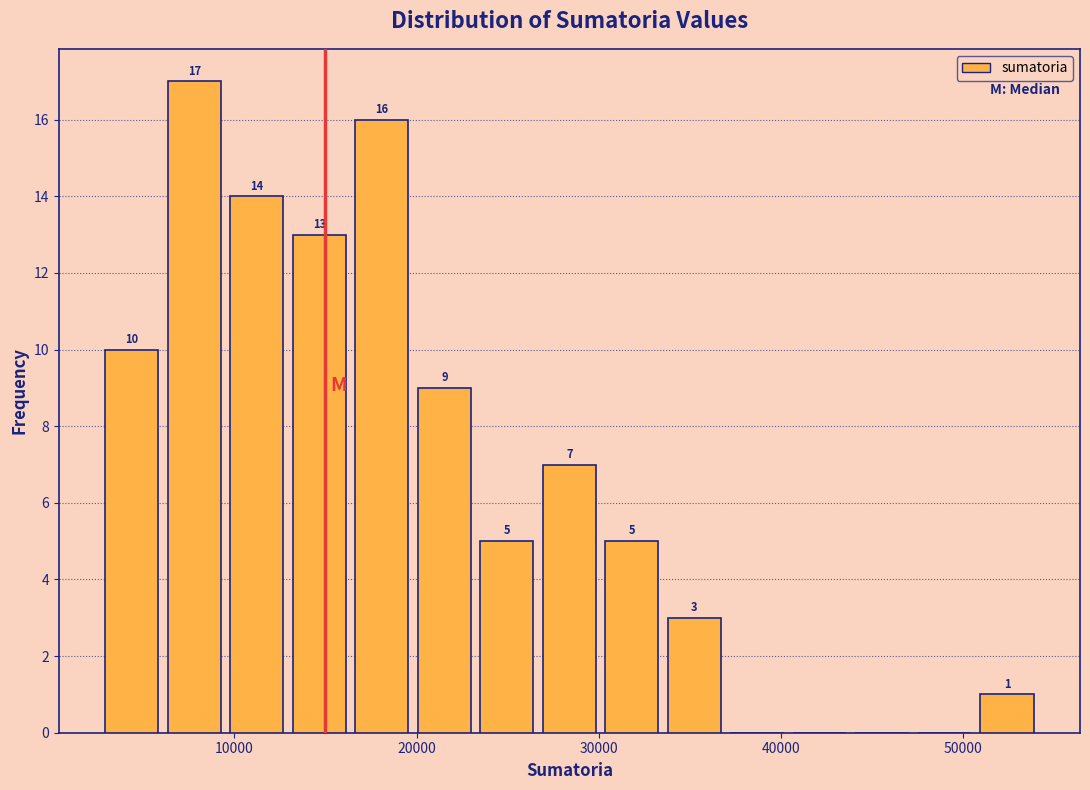

Around what value on the x-axis is the tallest bar? Give the approximate position of its centre, as read against the axis.

8000